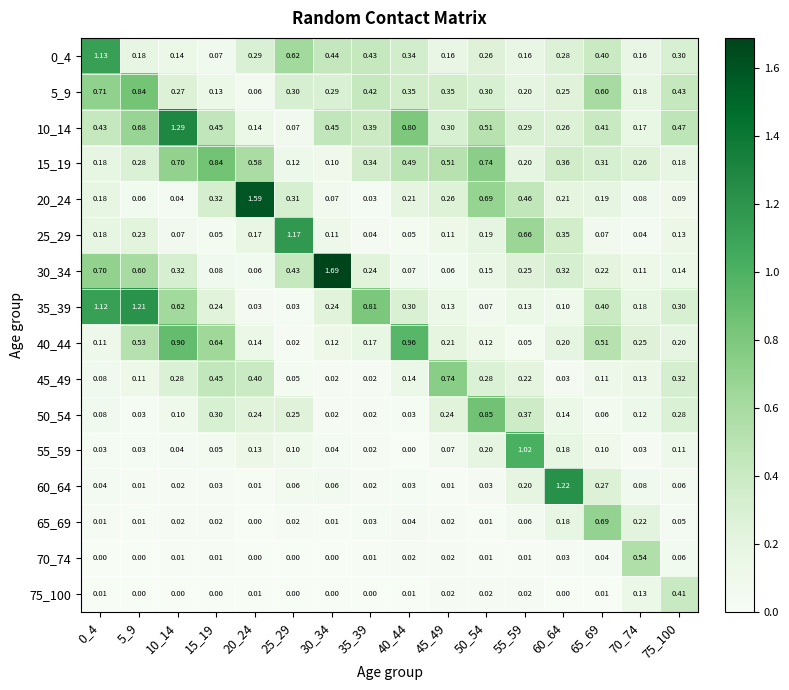

Which series changed the most between 30_34 and 65_69?

30_34